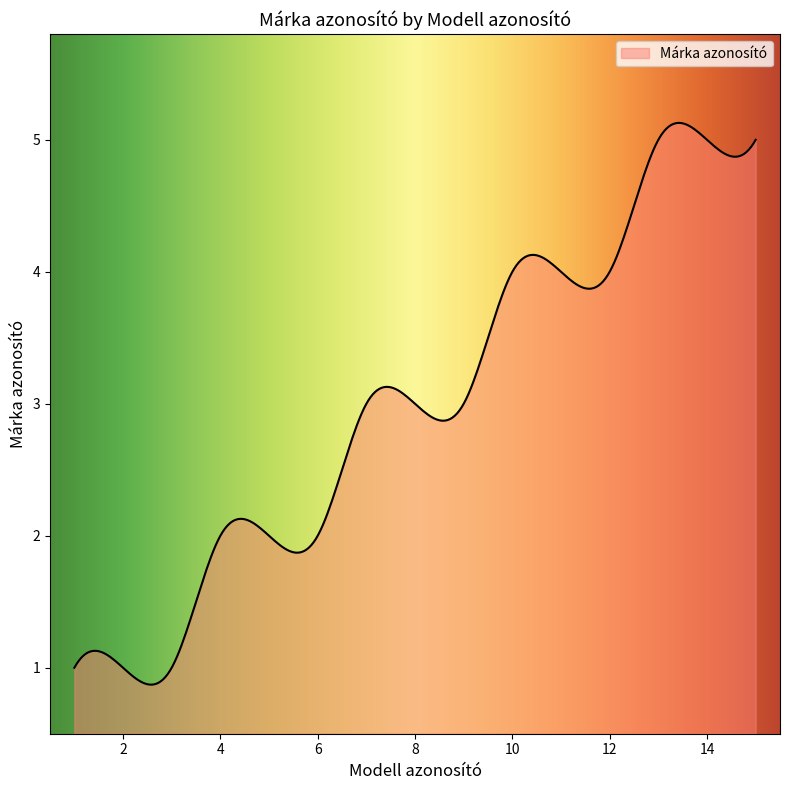

What is the minimum value shown in the chart?

0.9